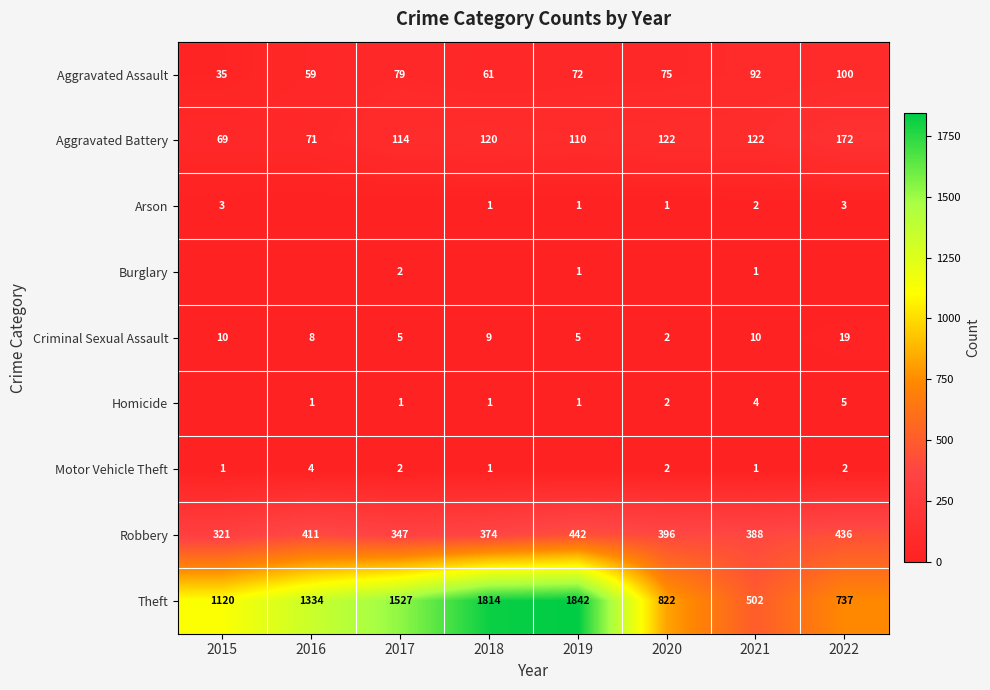

Is the value of Theft at 2018 greater than the value of Arson at 2015?

Yes